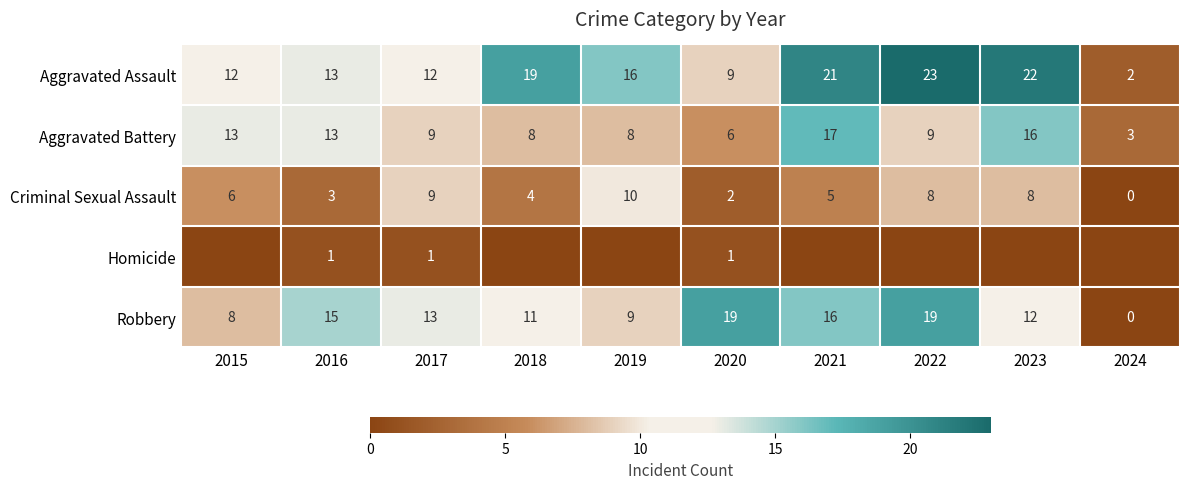

What is the difference between the maximum and second lowest values in the Criminal Sexual Assault series?

8